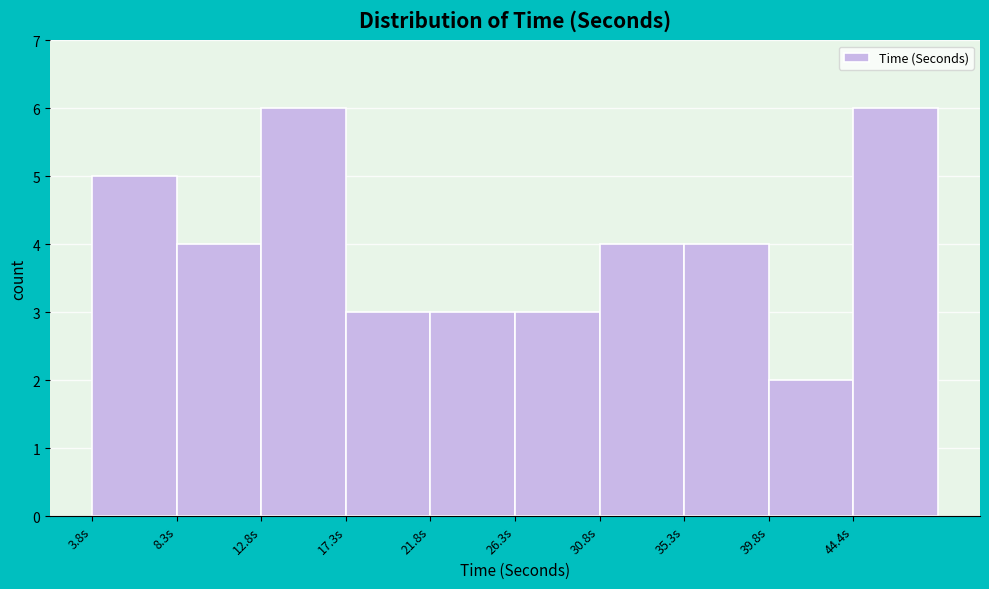

How tall is the bar that spans 31.0 to 35.5 on the x-axis? Neither the bar edges nor the heights are printed on the chart, so give them approximately, as read against the axes.

4